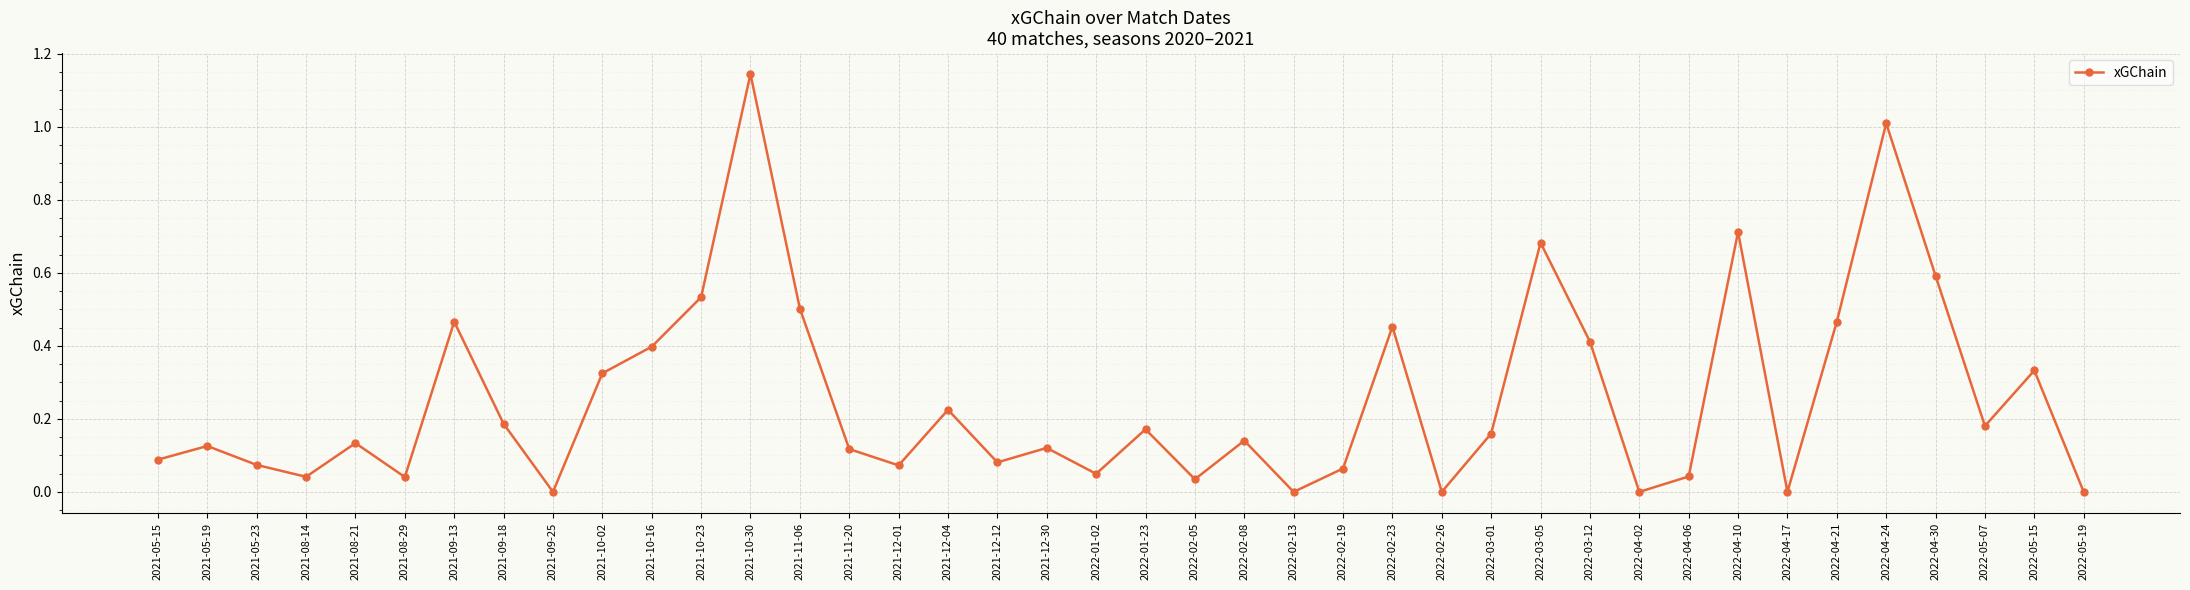

True or false: the data shows 0.7 at 2022-03-05.

True